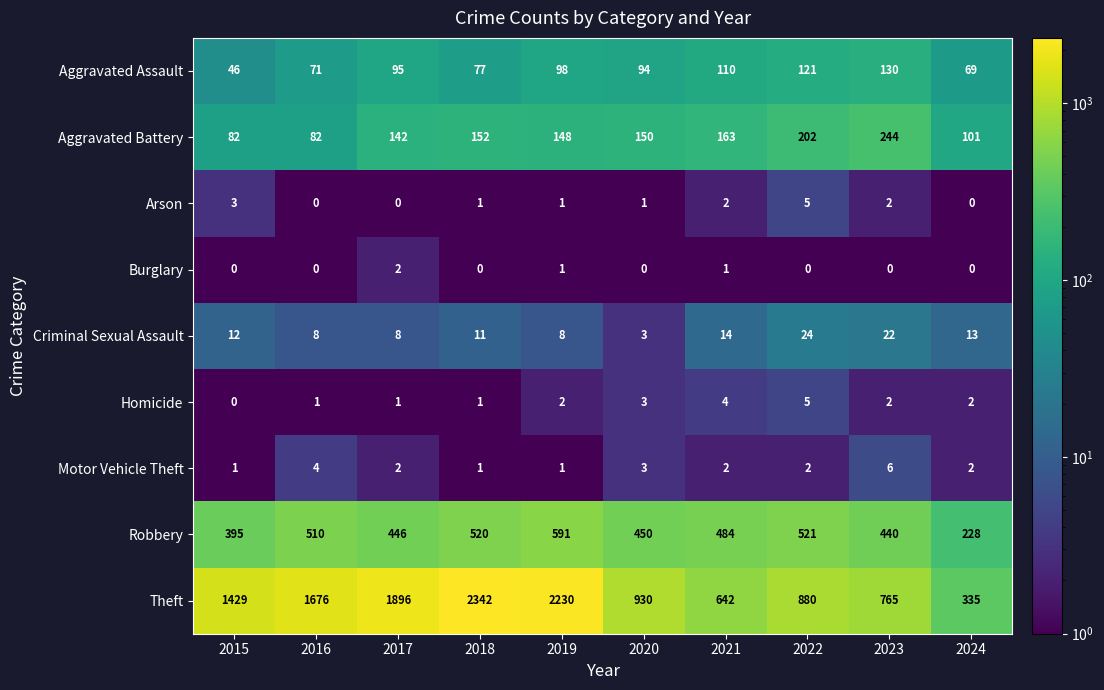

True or false: Burglary has a value of -1 at 2015.

False